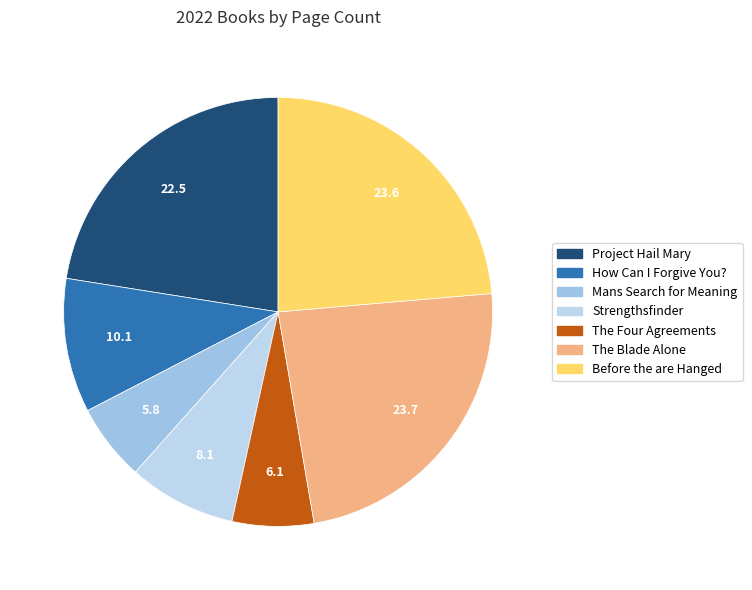

Is there a majority slice in this chart?

No